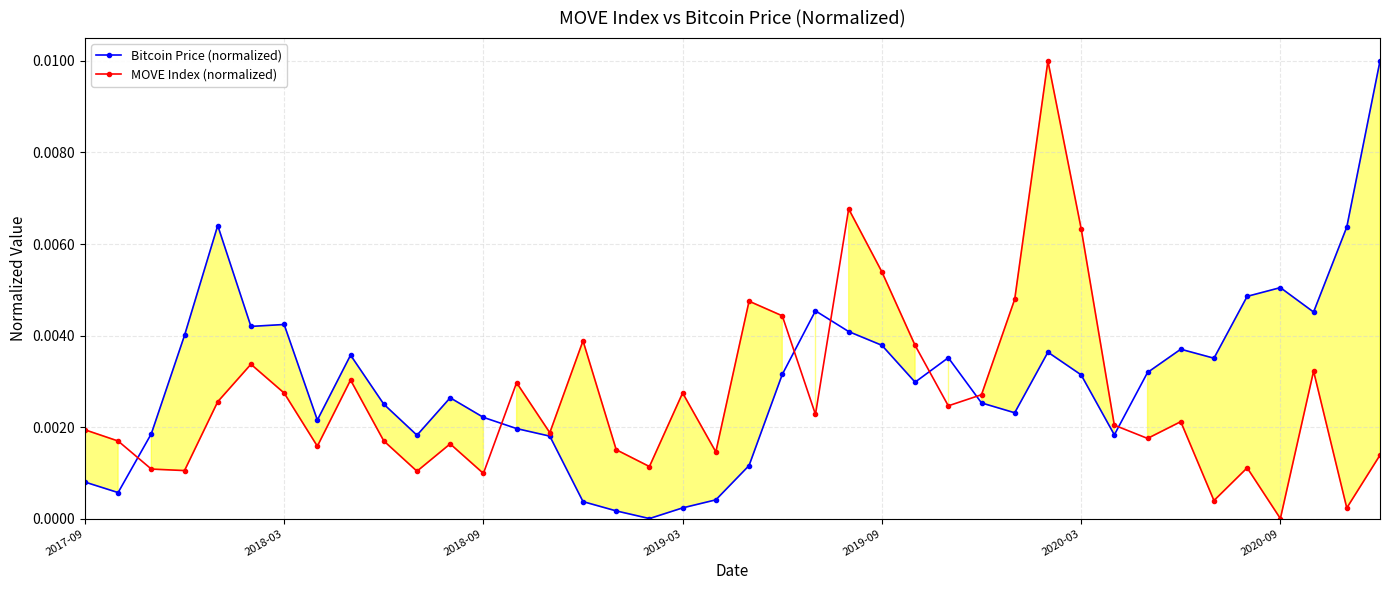

True or false: Bitcoin Price (normalized) has more than 0 interior local peaks.

True